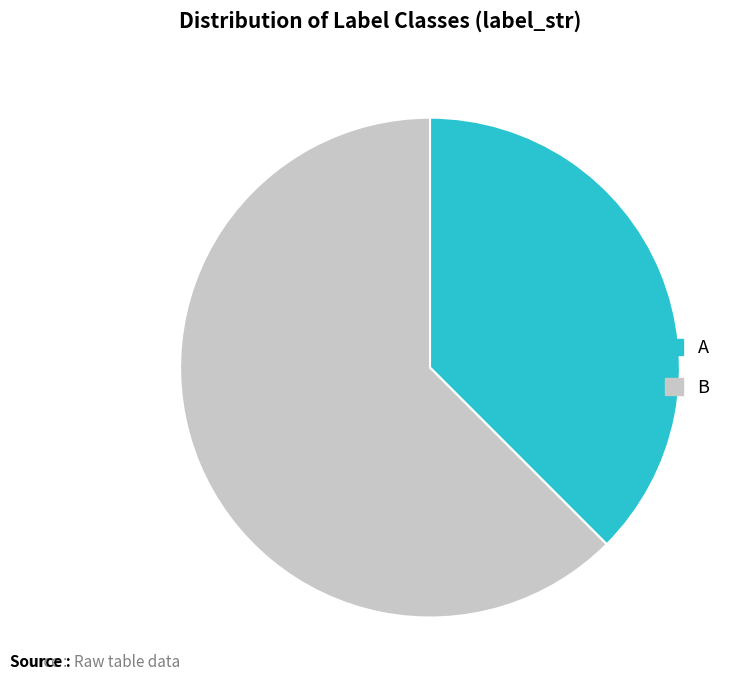

Which slice represents more than half of the pie?

B